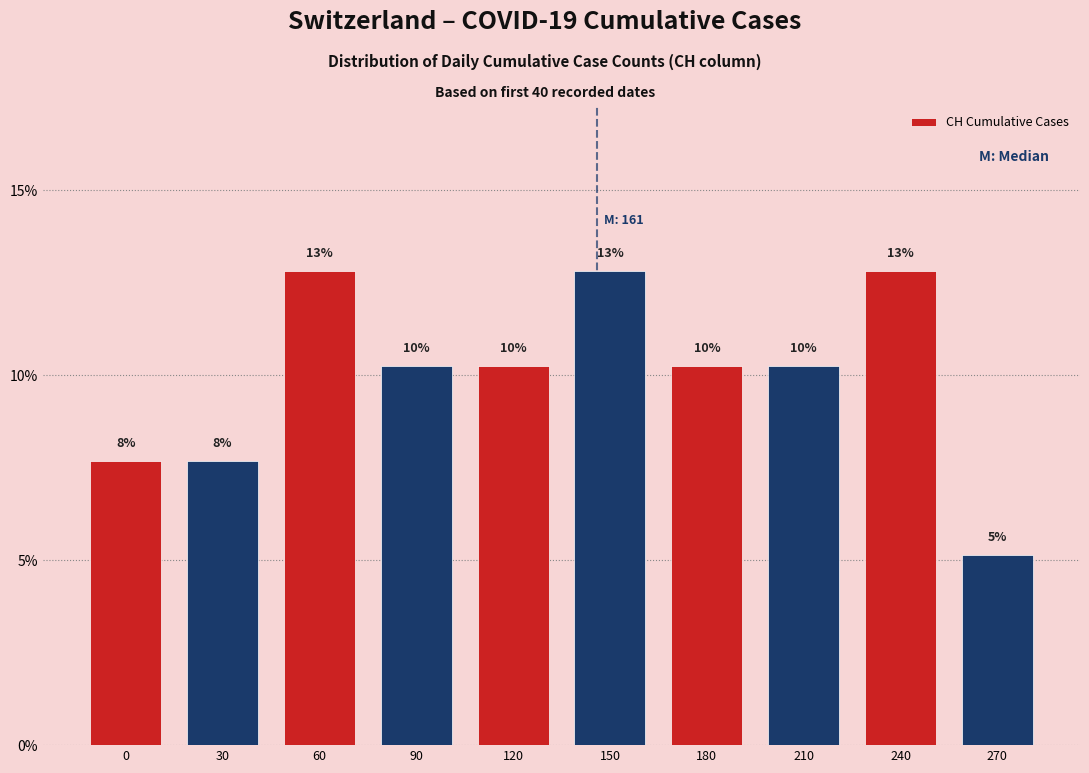

Are the bars horizontal?

No